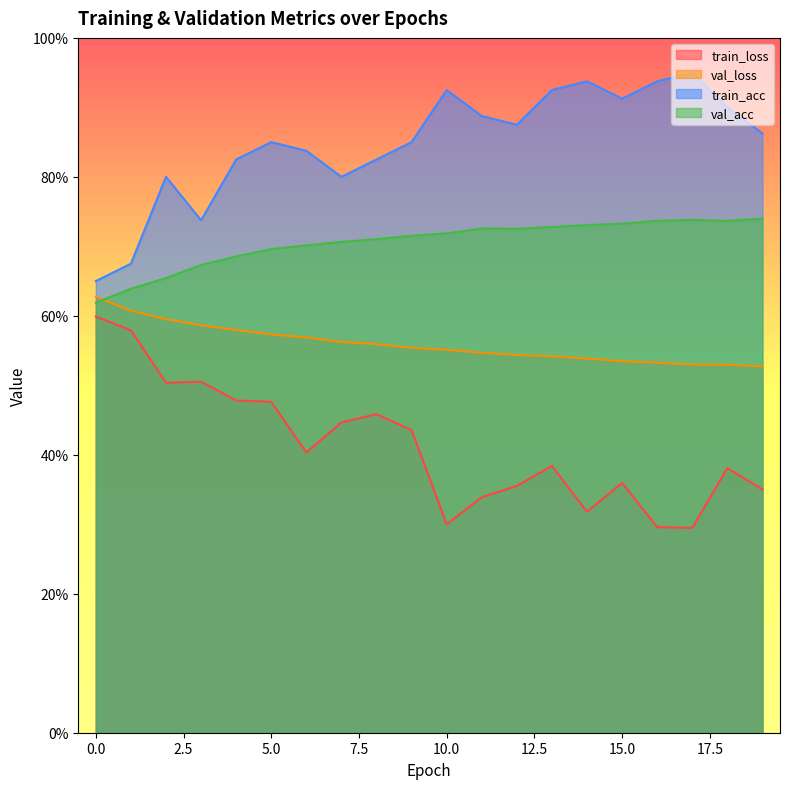

In val_acc, how many points are lower than both neighbors (excluding endpoints)?

2